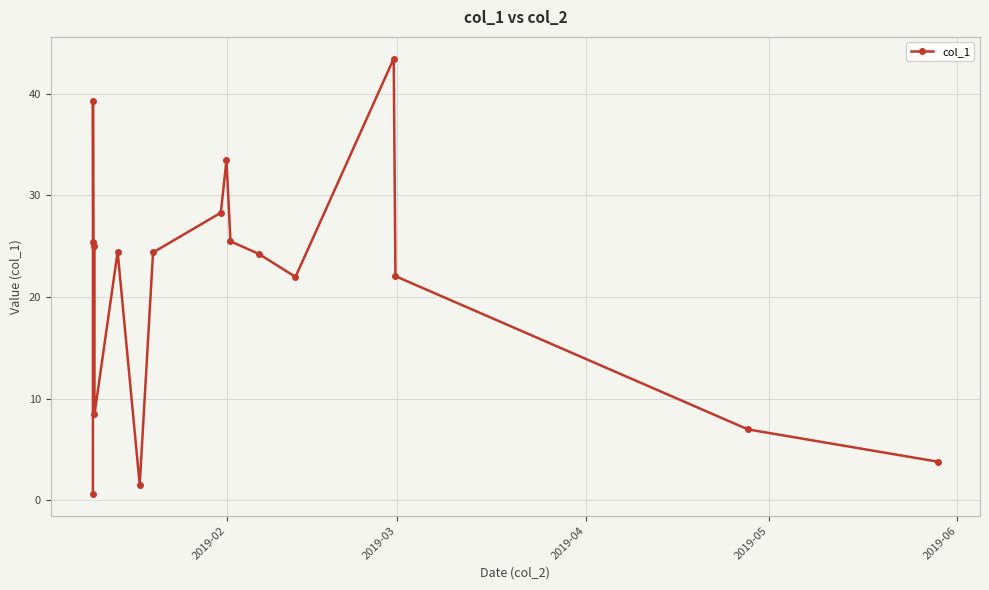

How many data points are above 24?

10